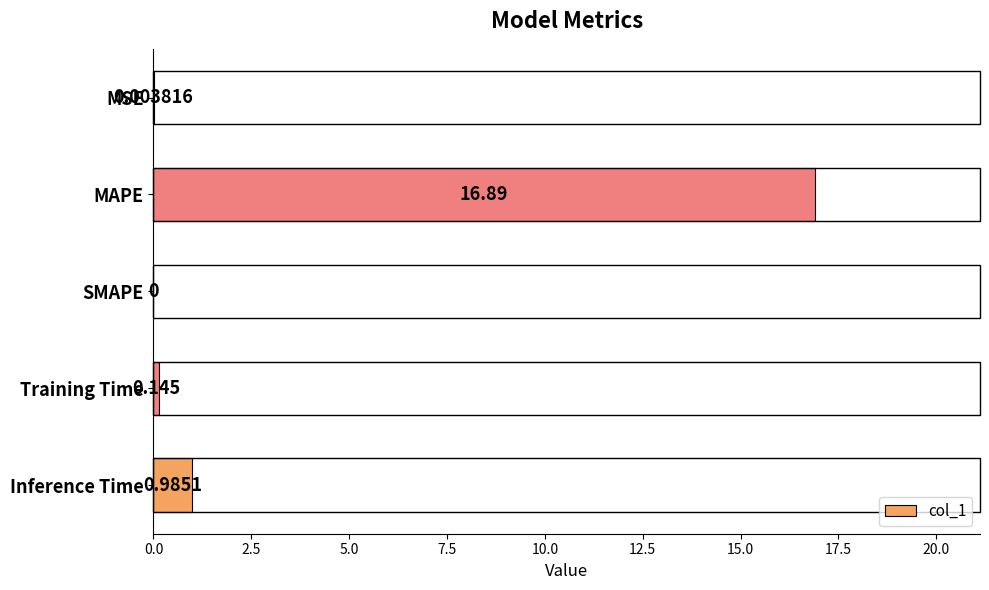

Which label corresponds to the largest value in the chart?

MAPE